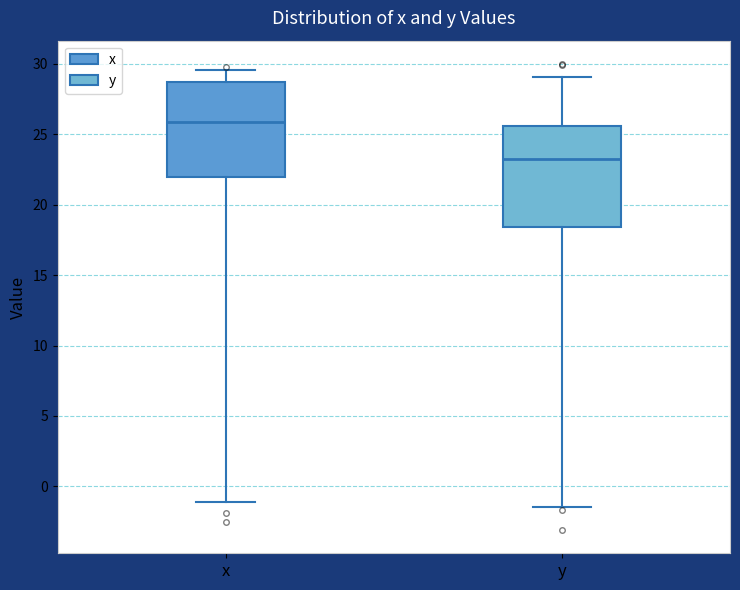

Reading left to right, read every box against the y-axis: the position of its median line, the range the box covers, and the ends of its whiskers. The values are not printed on the chart, so give them approximately, as read against the axis.

x: median 26.0, box 22.0 to 28.5, whiskers -1.0 to 29.5
y: median 23.5, box 18.5 to 25.5, whiskers -1.5 to 29.0